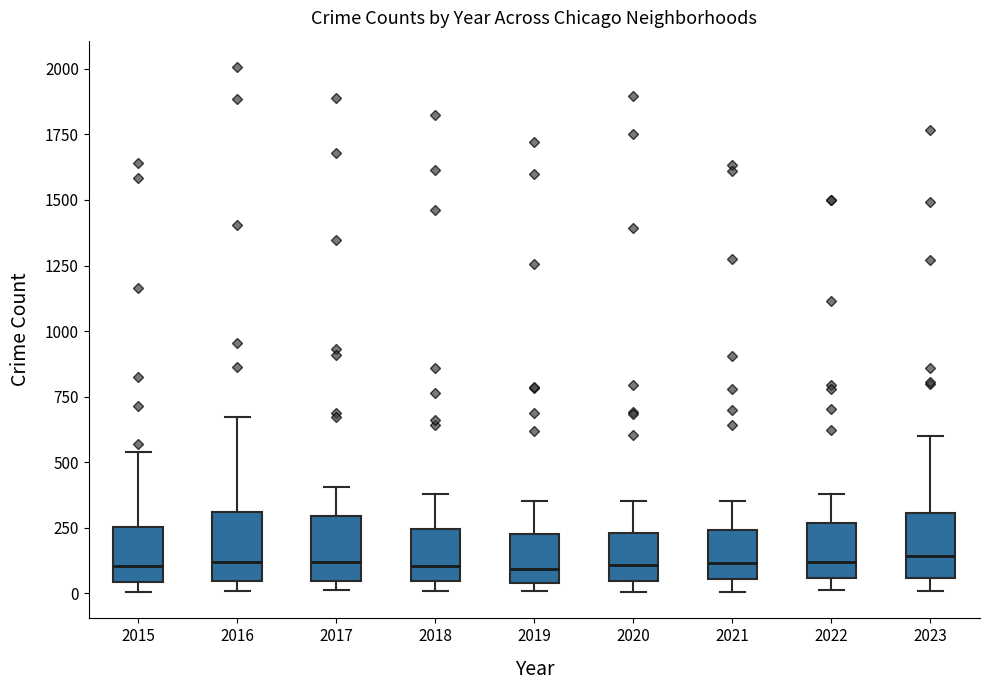

Where does the median line of the box at x = 2017 sit on the y-axis? The values are not printed on the chart, so give them approximately, as read against the axis.

100